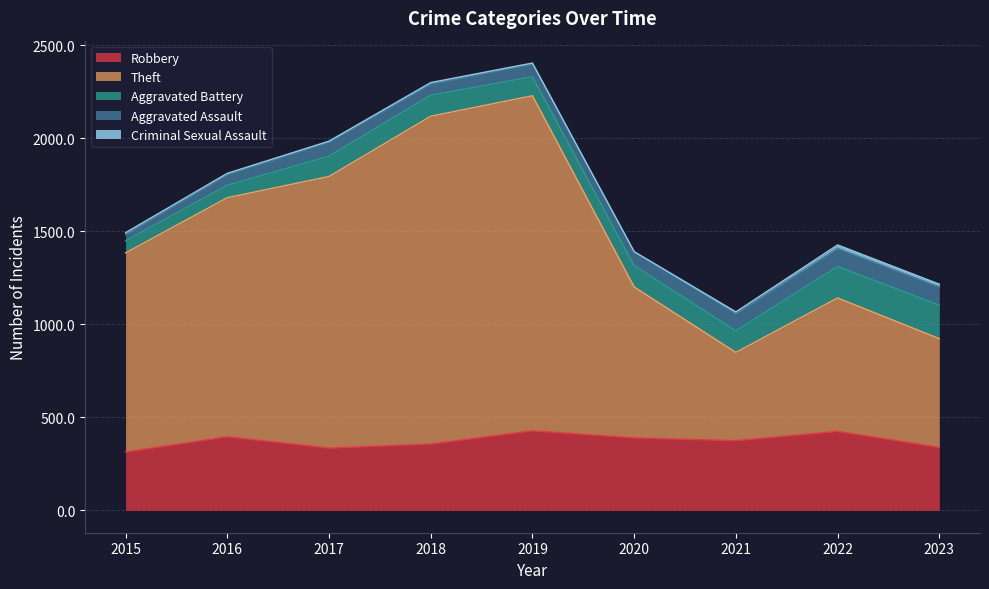

What is the sum of the Criminal Sexual Assault values at 2020 and 2015?

12